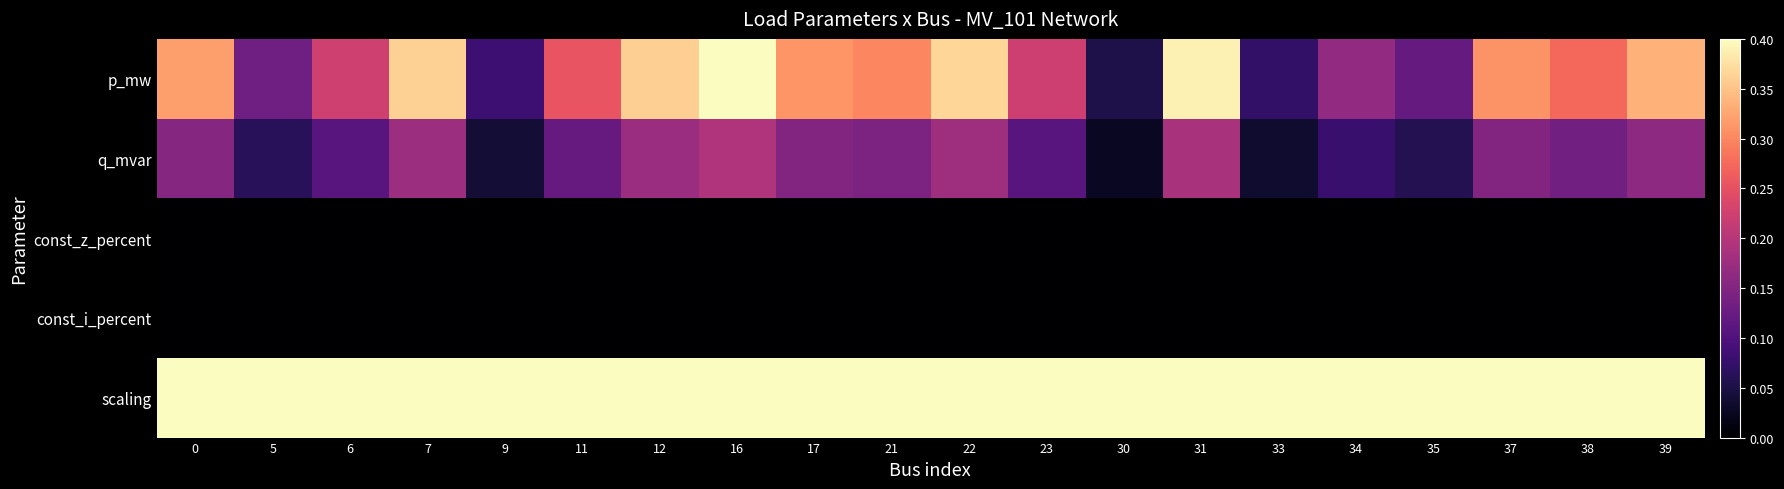

Rank the series by their maximum value, from highest to lowest.

scaling, p_mw, q_mvar, const_z_percent, const_i_percent